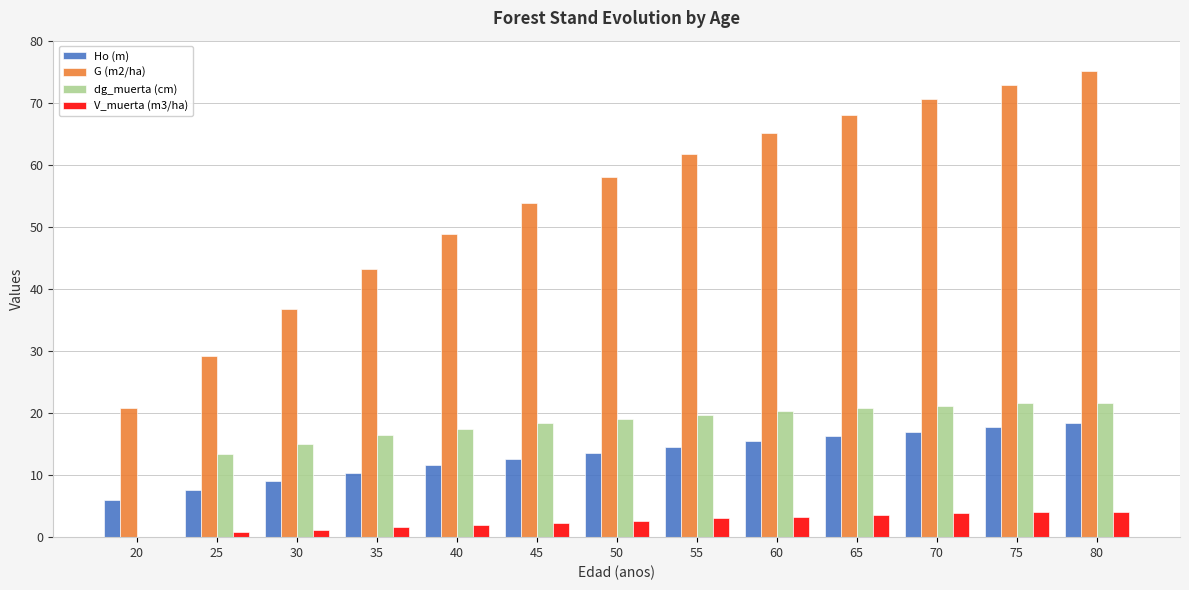

Read the dg_muerta (cm) value at 50.

19.1